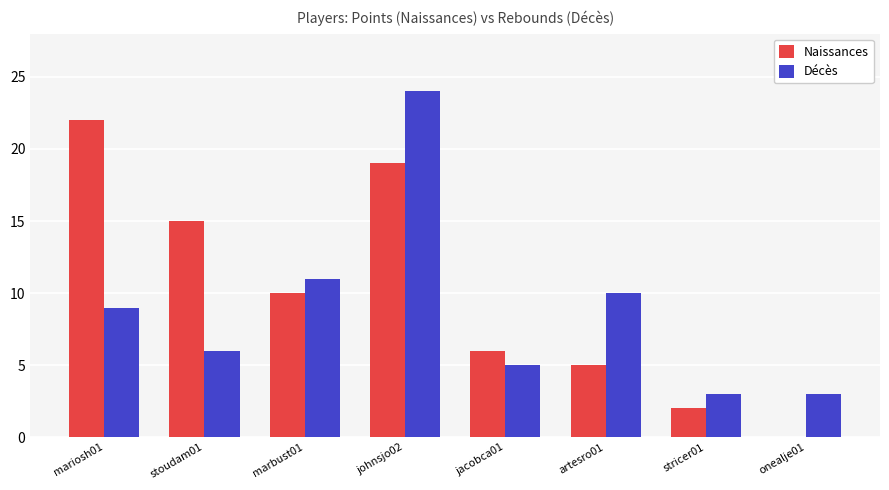

The Décès series shows 24 at johnsjo02. True or false?

True